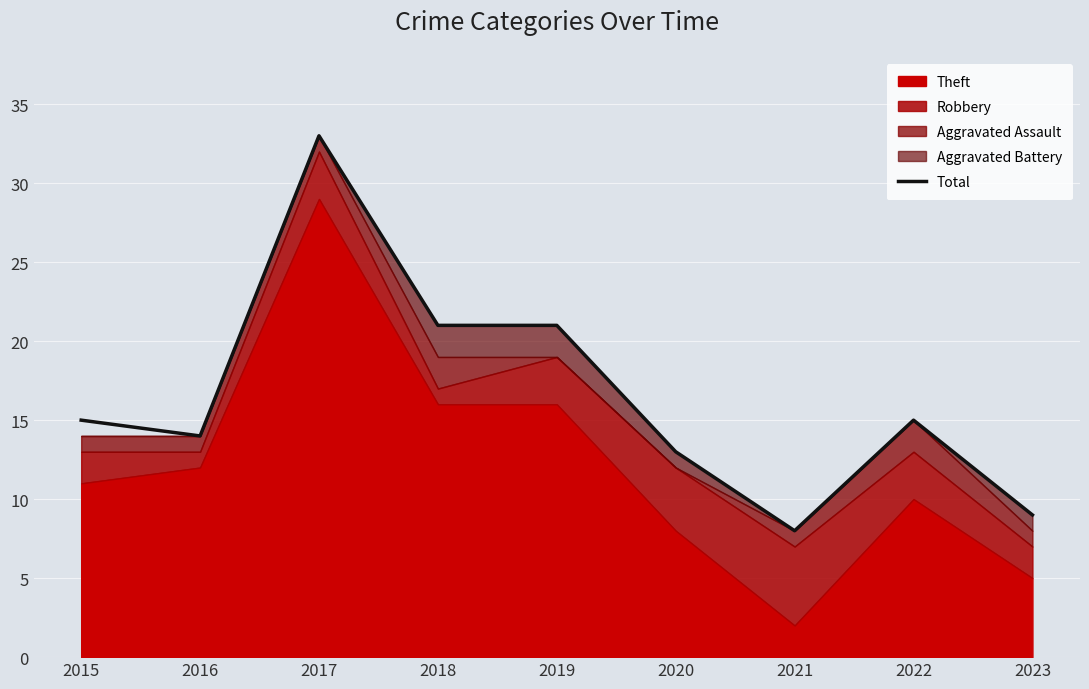

Reading left to right, extract all data points from this chart.

2015=15	2016=14	2017=33	2018=21	2019=21	2020=13	2021=8	2022=15	2023=9